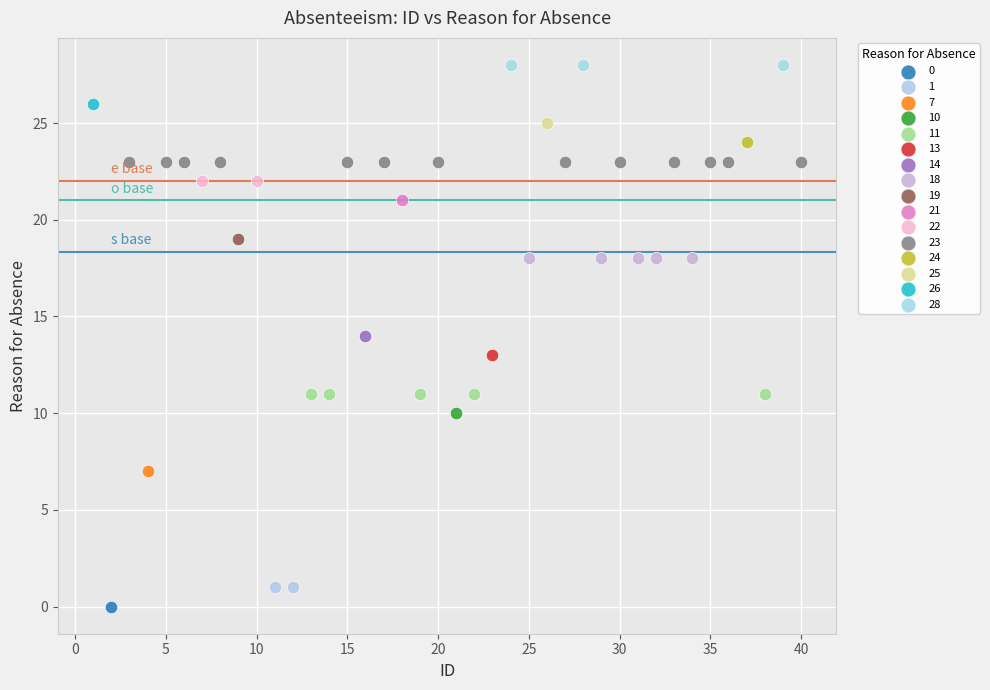

What are all the series names shown in the legend?

0, 1, 7, 10, 11, 13, 14, 18, 19, 21, 22, 23, 24, 25, 26, 28